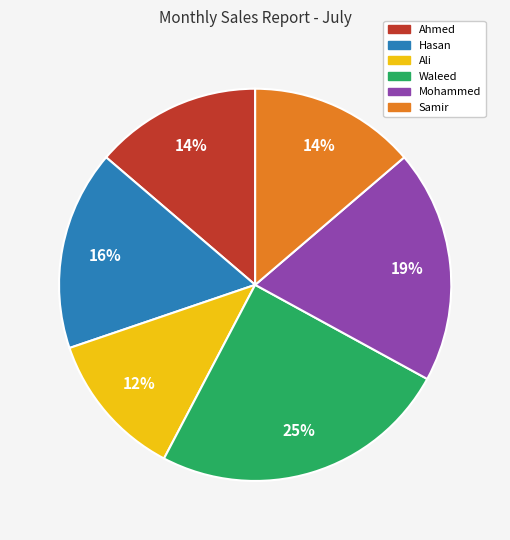

Does Ahmed account for over 50% of the chart?

No